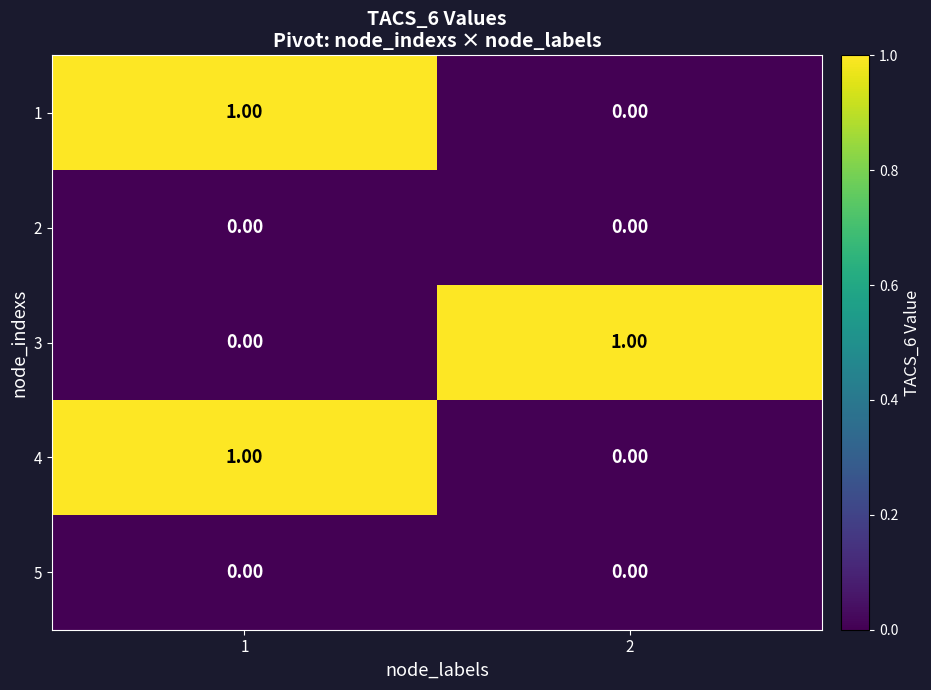

Count the number of data series in this chart.

5